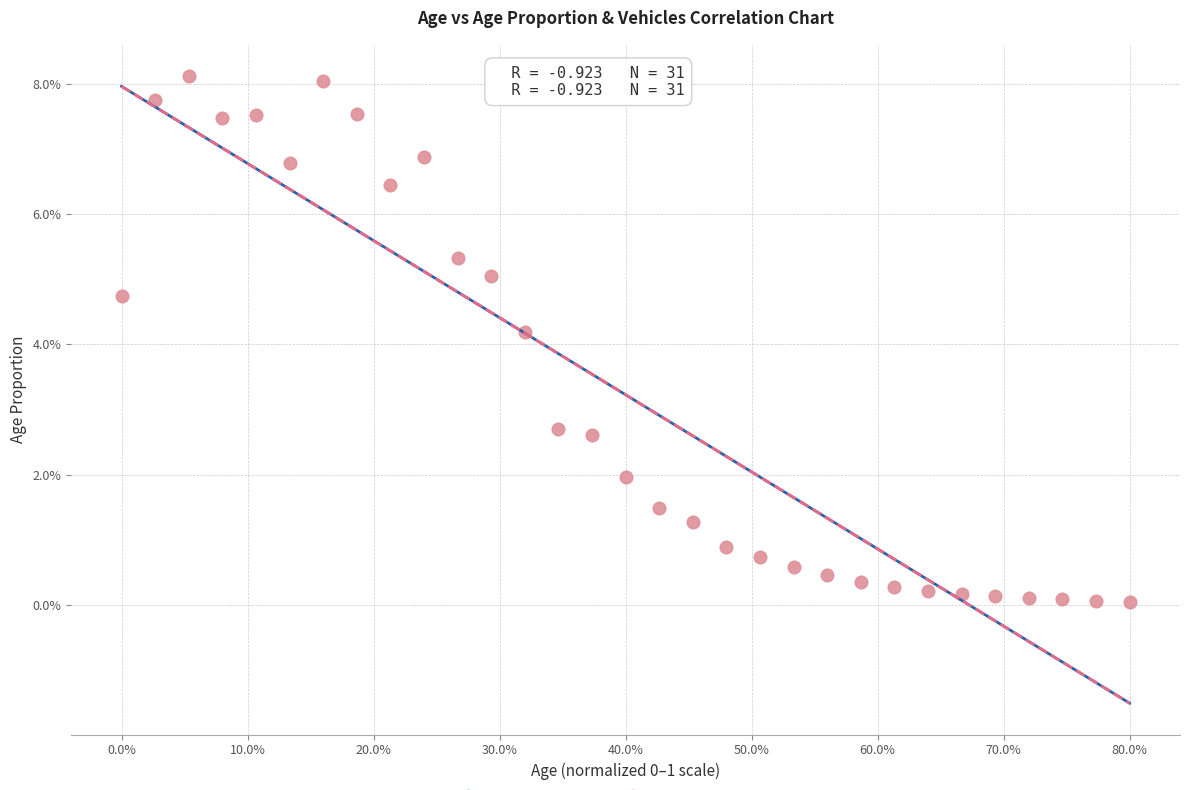

What are all the series names shown in the legend?

Age Proportion, Vehicles (normalized)